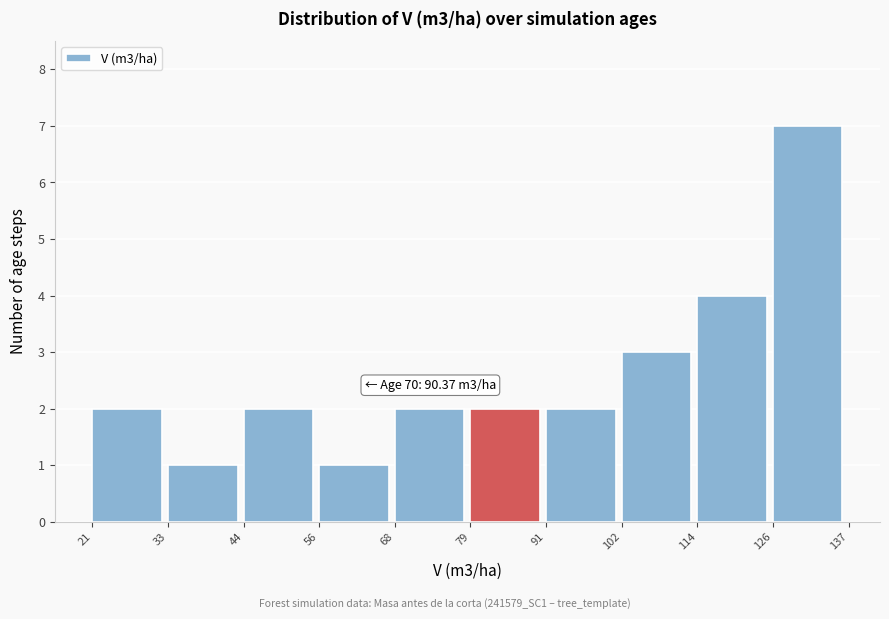

Over which range of the x-axis is the bar tallest?

126 to 137